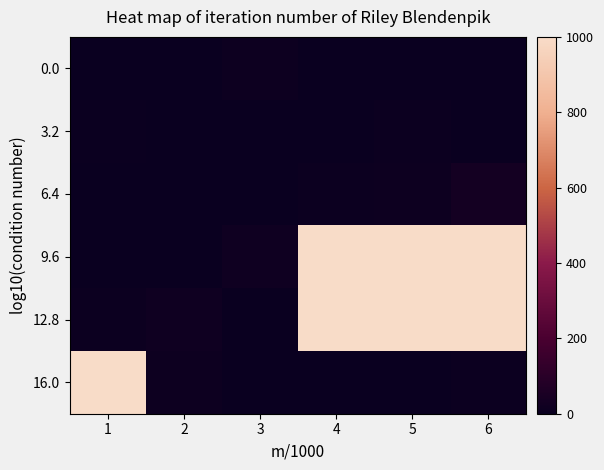

Reading left to right, transcribe all the data shown in this chart.

0.0: 1=0	2=0	3=14	4=0	5=0	6=0
3.2: 1=4	2=0	3=1	4=2	5=9	6=0
6.4: 1=3	2=0	3=0	4=8	5=12	6=33
9.6: 1=1	2=1	3=16	4=3477	5=3485	6=3190
12.8: 1=10	2=16	3=0	4=3298	5=2394	6=1723
16.0: 1=3384	2=15	3=0	4=0	5=0	6=8